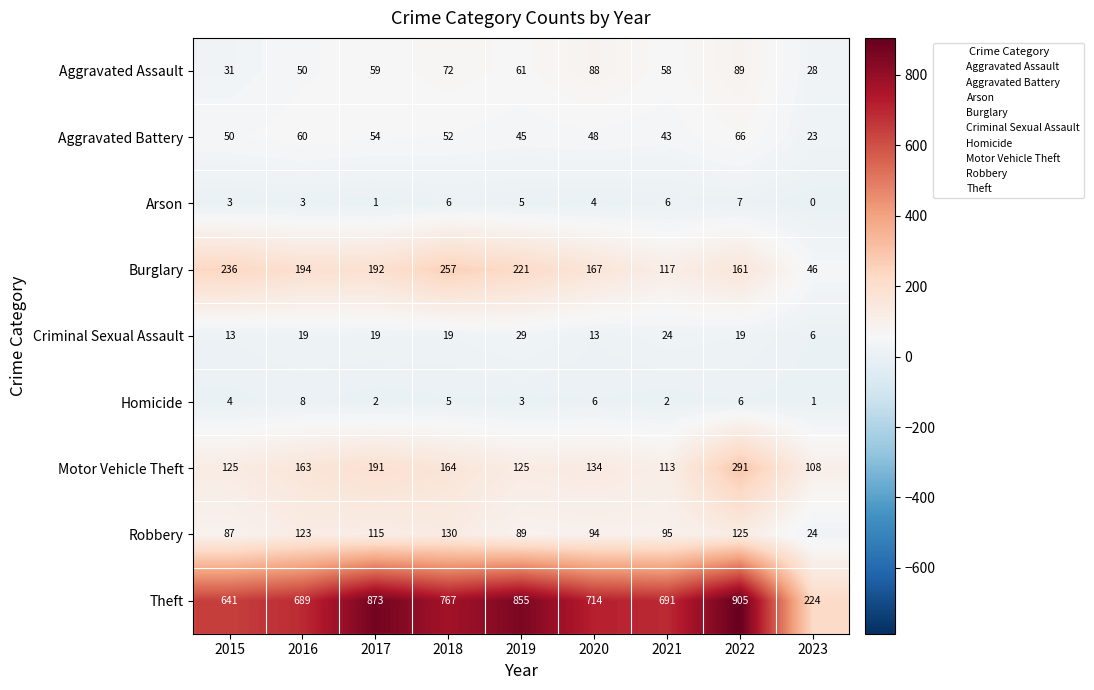

What is the difference between the highest and lowest values at 2019?

852